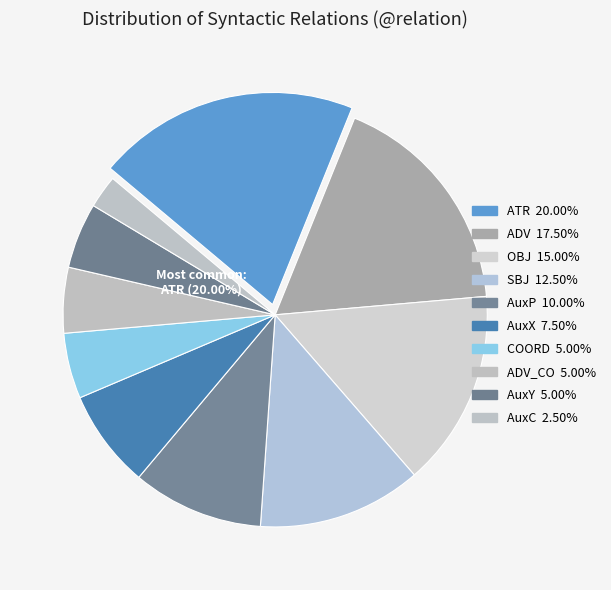

Is it true that OBJ is 4% of the pie?

False